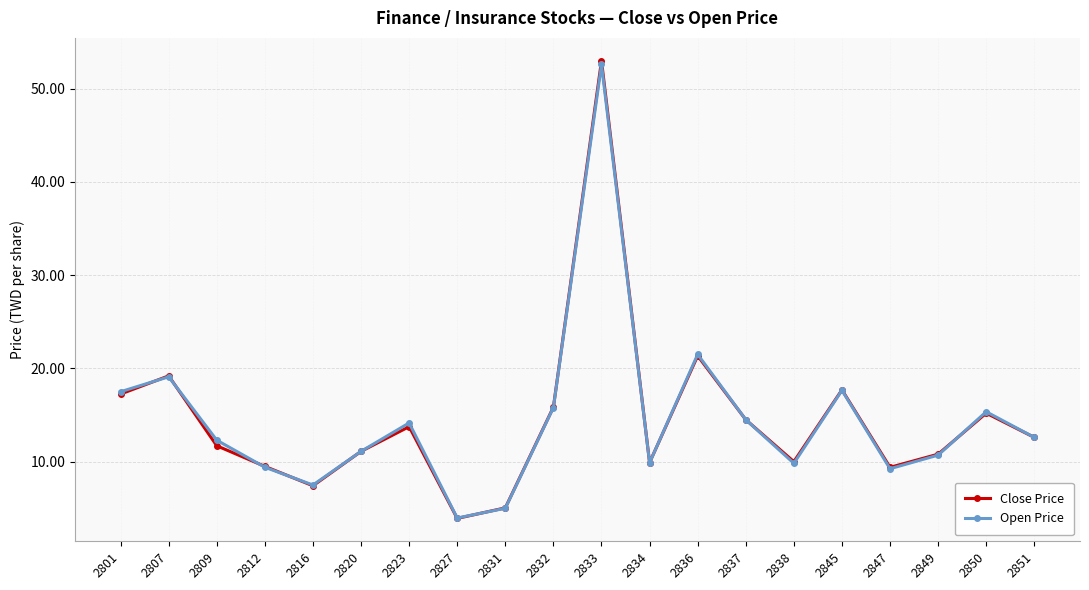

Between 2823 and 2831, which series saw the biggest shift?

Open Price